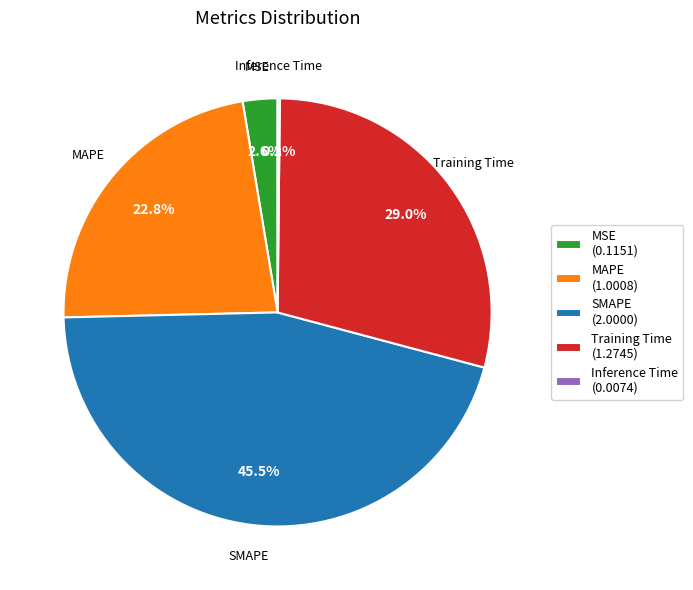

What is the ratio of the value at MSE to the value at Training Time?

0.1